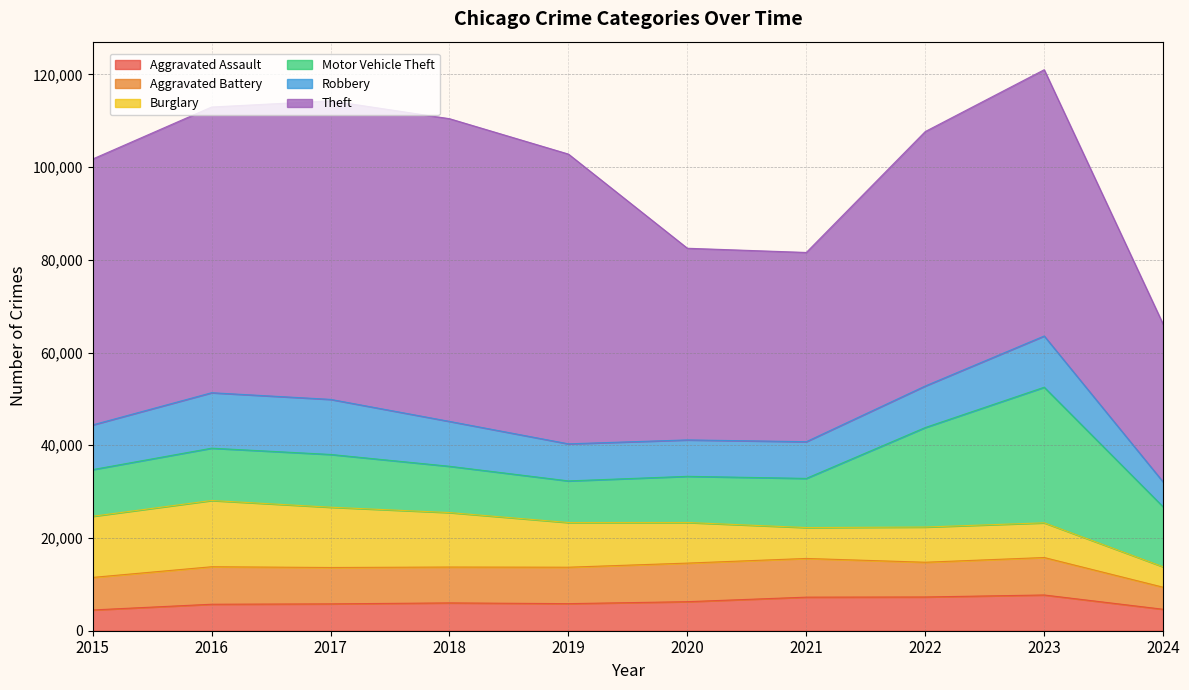

What is the value of the Aggravated Battery point at the 5th from the left?

7858